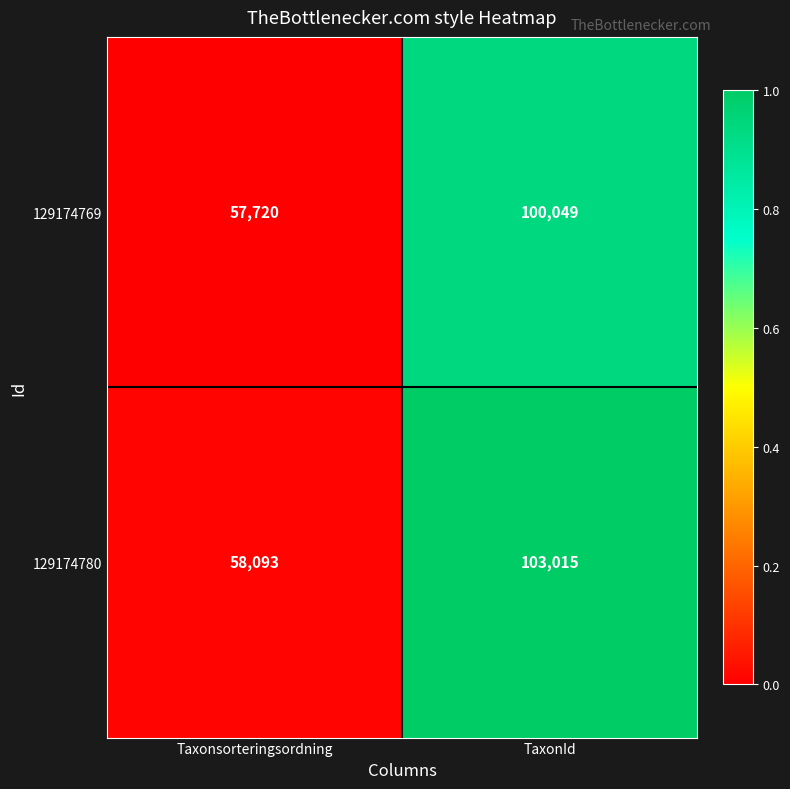

At TaxonId, list the series in order from smallest to largest.

129174769, 129174780